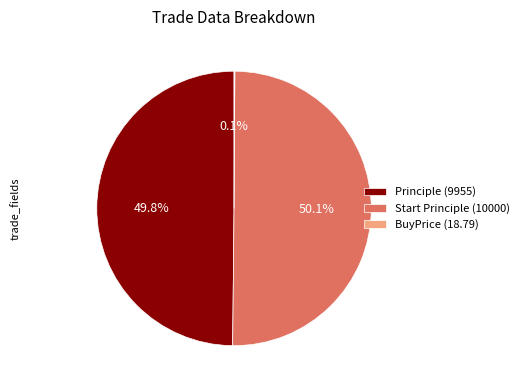

Is the sum of Principle (9955) and Start Principle (10000) greater than half?

Yes